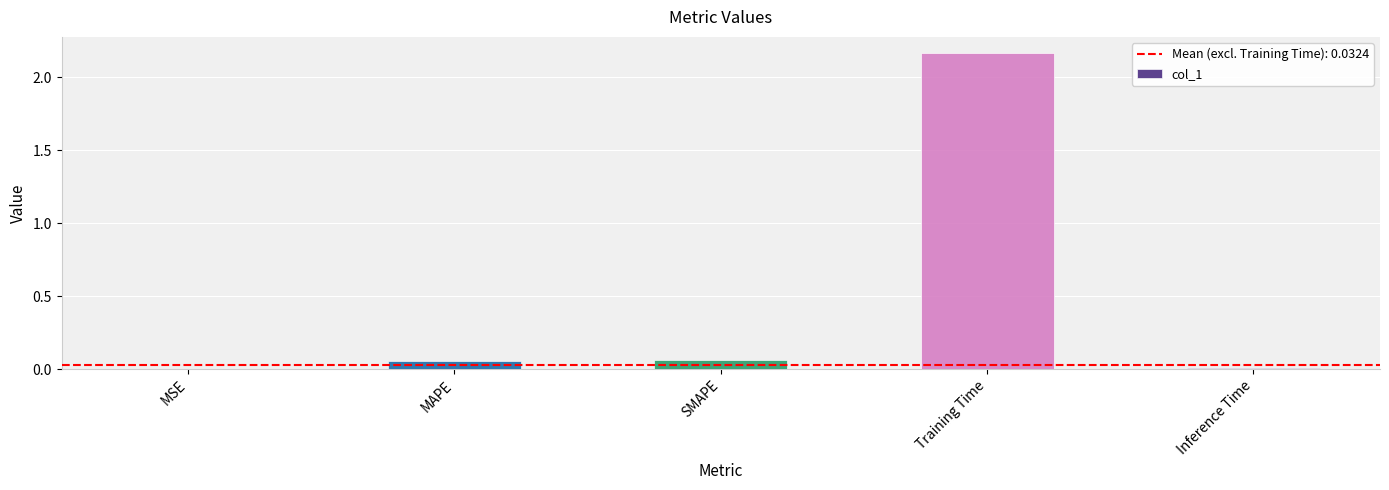

The value at Training Time is 3.7. True or false?

False